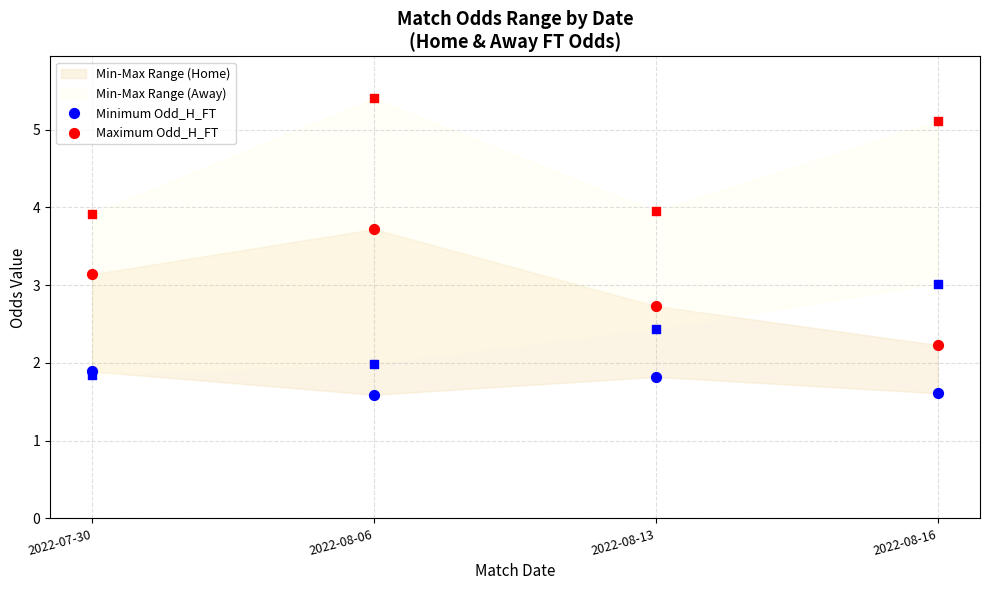

Which series has the widest spread of Y values?

Maximum Odd_H_FT